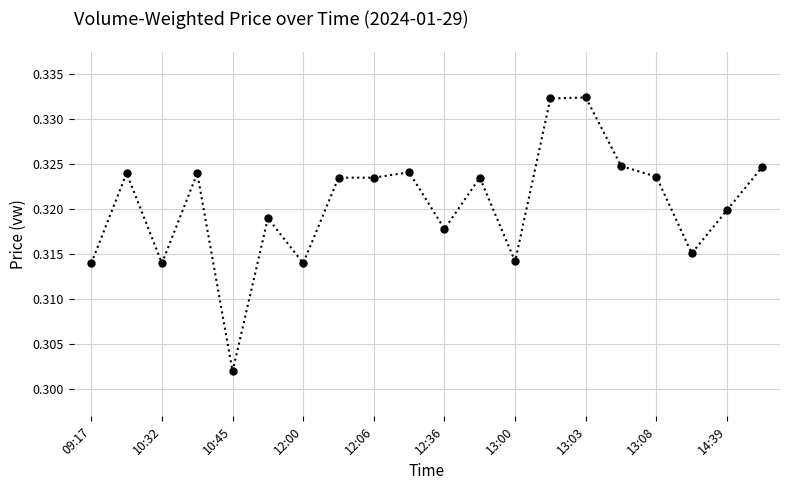

Count the values in the range 0 to 1.

20